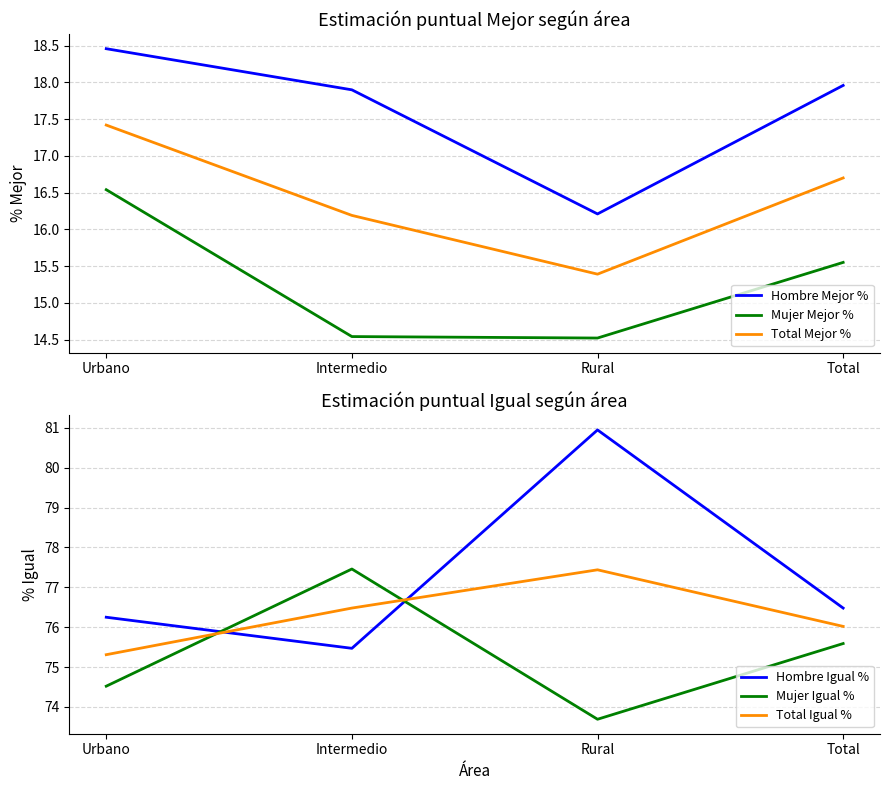

Between Rural and Urbano, which is larger?

Urbano